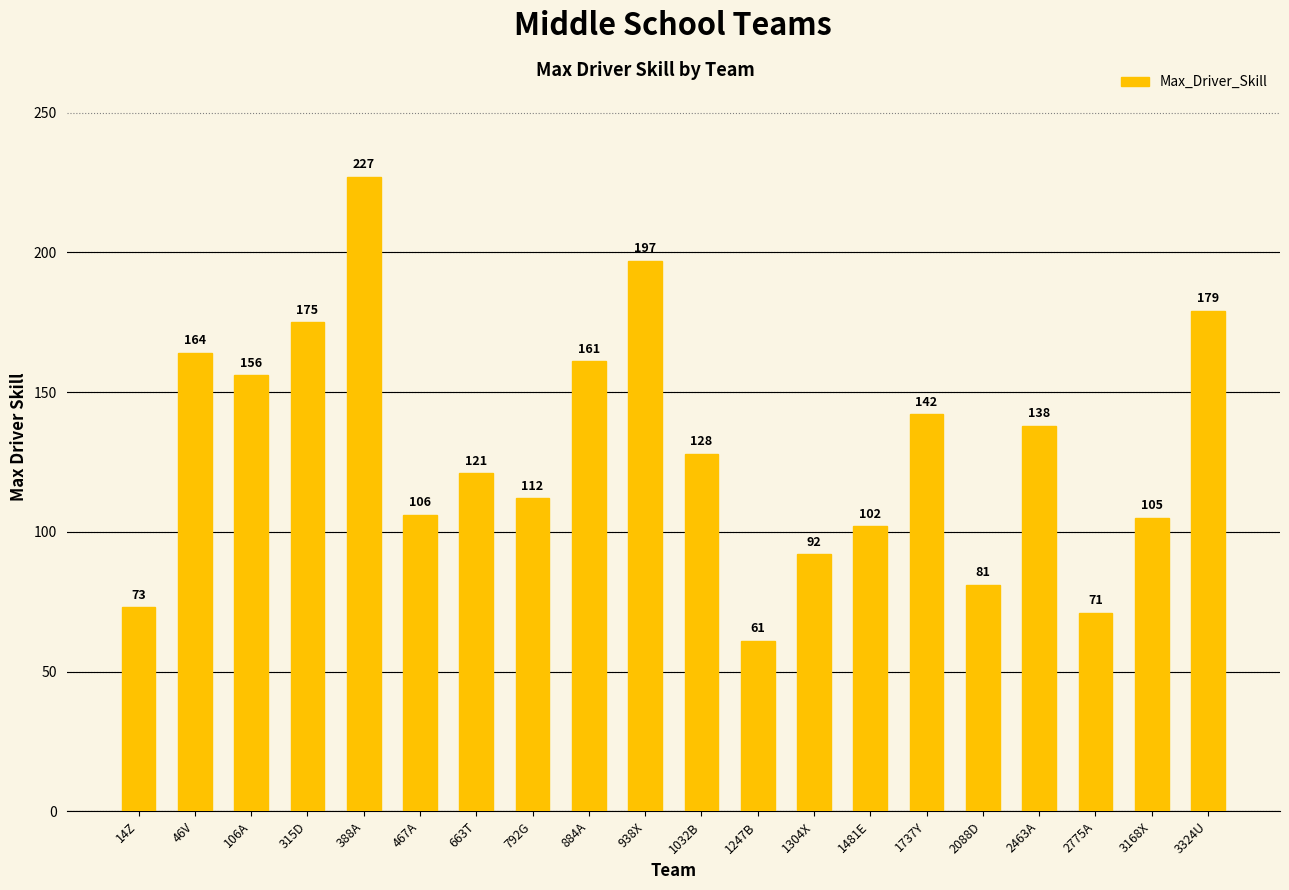

What is the ratio of the value at 1481E to the value at 1737Y?

0.7